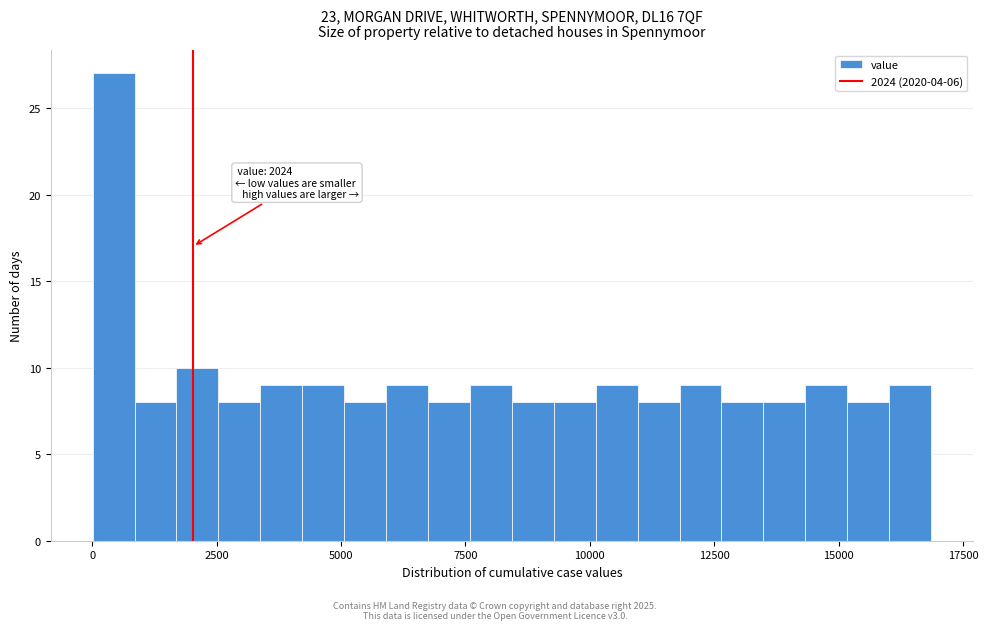

Read against the x-axis, roughly where is the centre of the tallest bar?

500